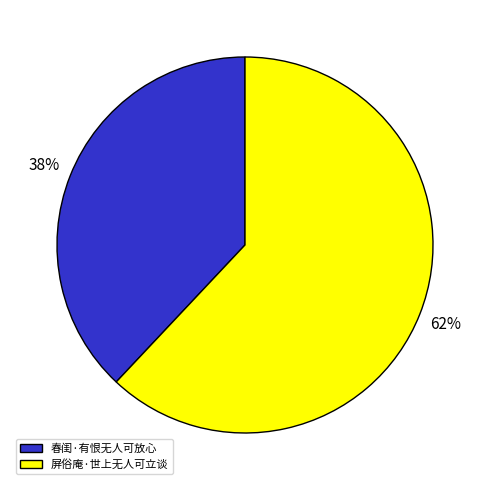

What is the largest slice in the pie chart?

屏俗庵·世上无人可立谈